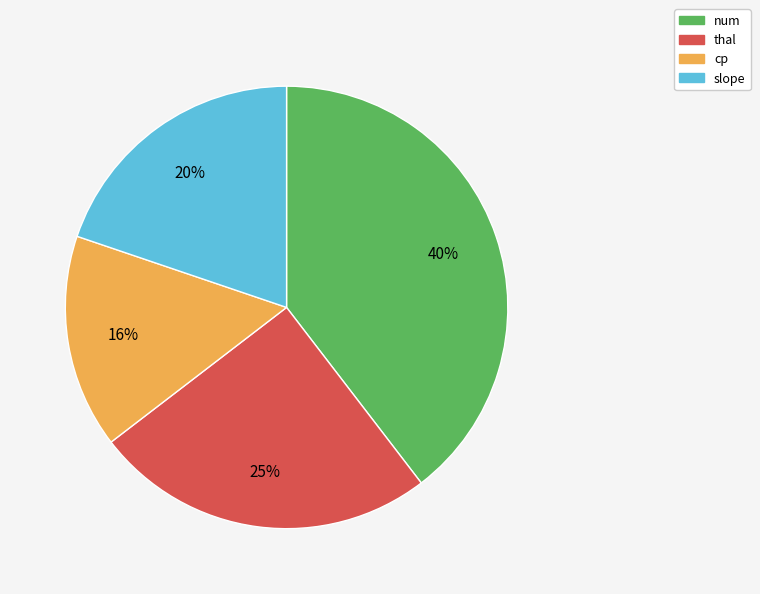

To the nearest percent, what is the difference between the largest and smallest slice percentages?

24%